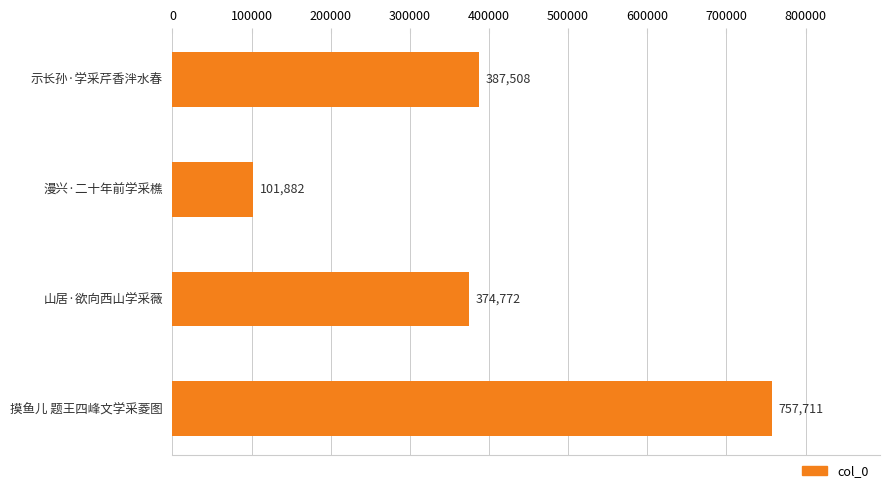

How many distinct data groups are displayed?

1